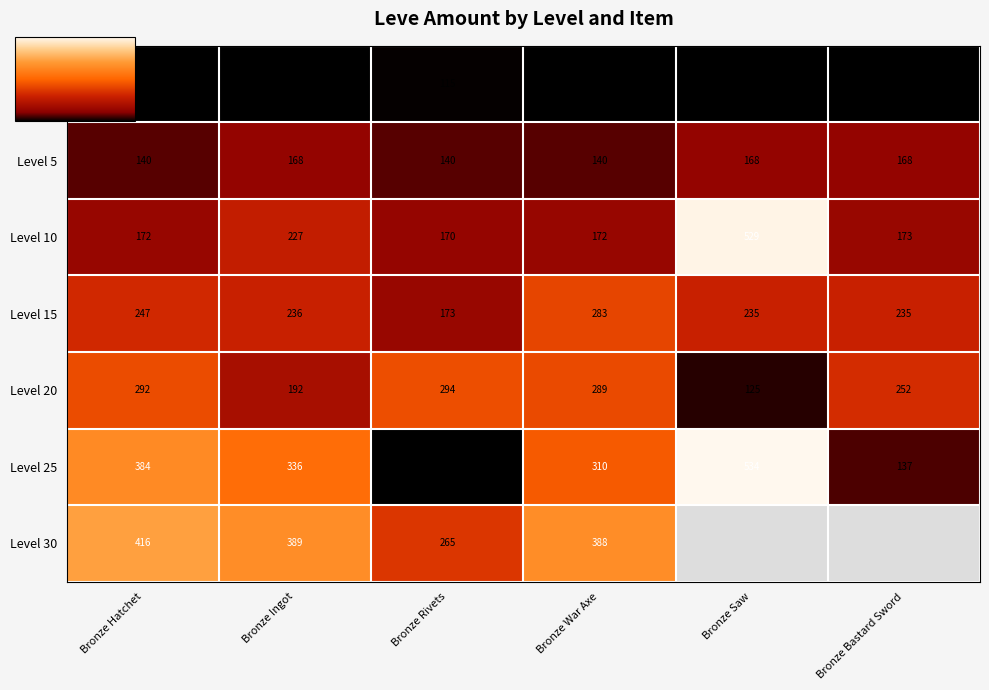

Rank the series by their maximum value, from lowest to highest.

Level 1, Level 5, Level 15, Level 20, Level 30, Level 10, Level 25